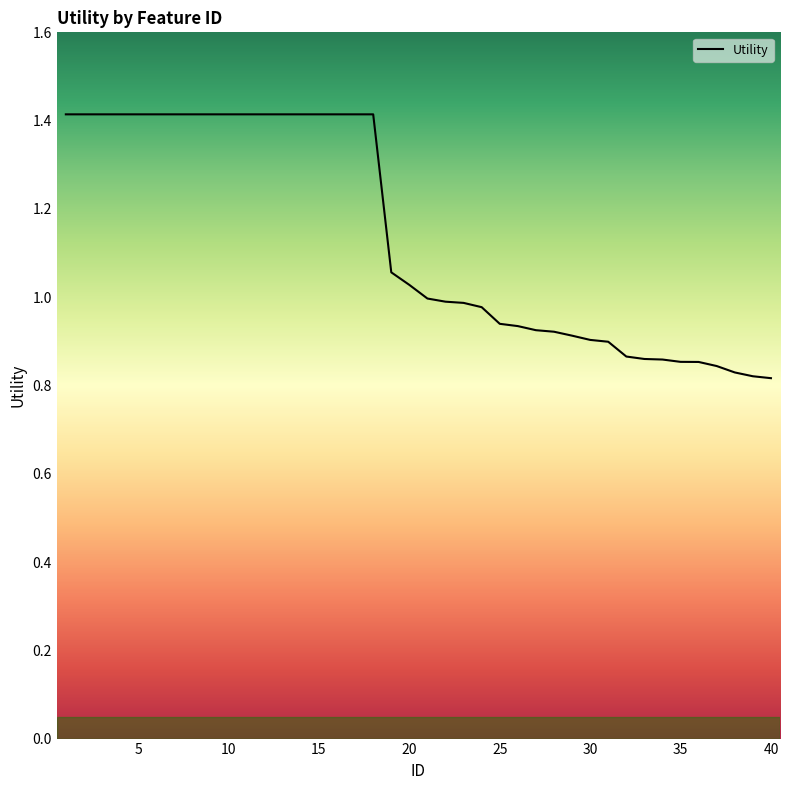

What is the maximum value shown in the chart?

1.4